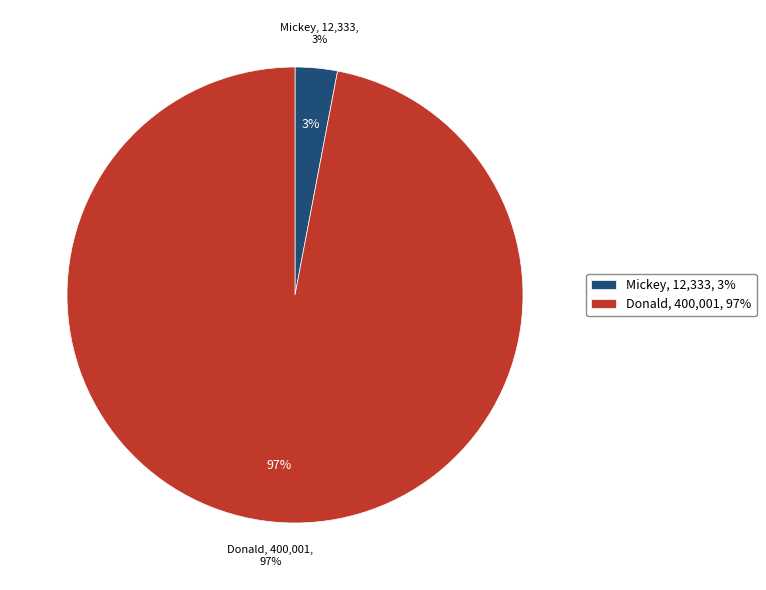

How many segments does this pie chart have?

2